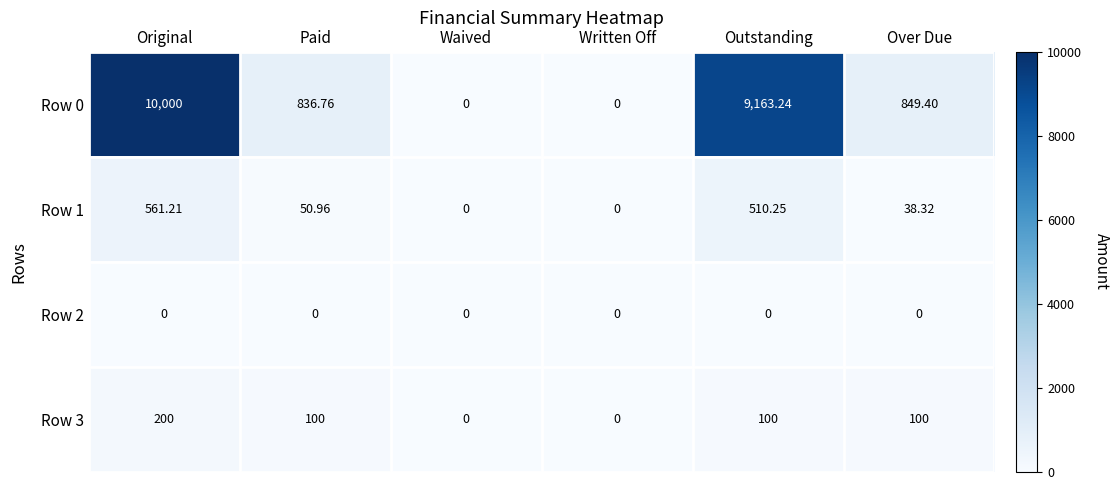

At which category does the chart reach its peak across all series?

Original